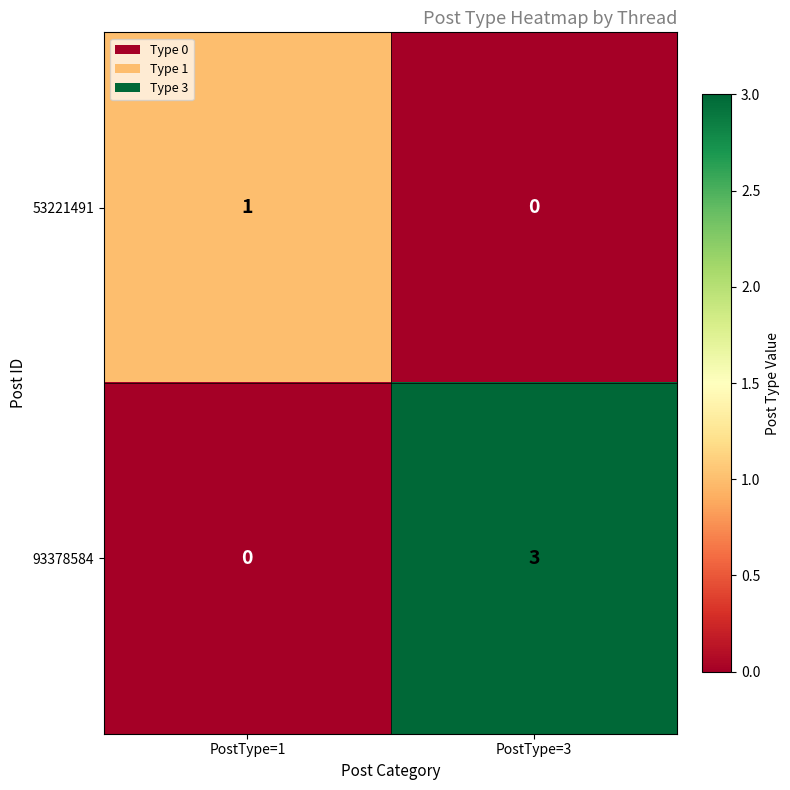

What is the sum of the 93378584 values at PostType=1 and PostType=3?

3